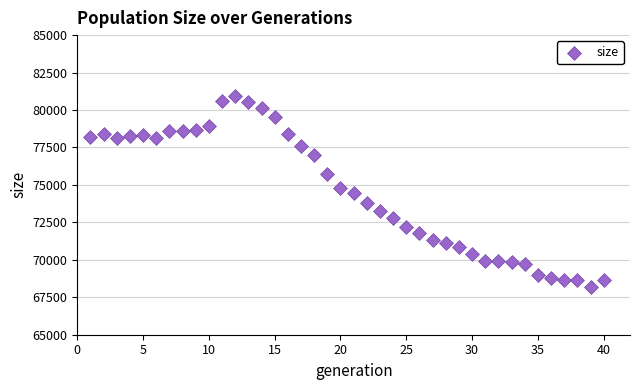

What is the range of Y values (max minus min)?

12727